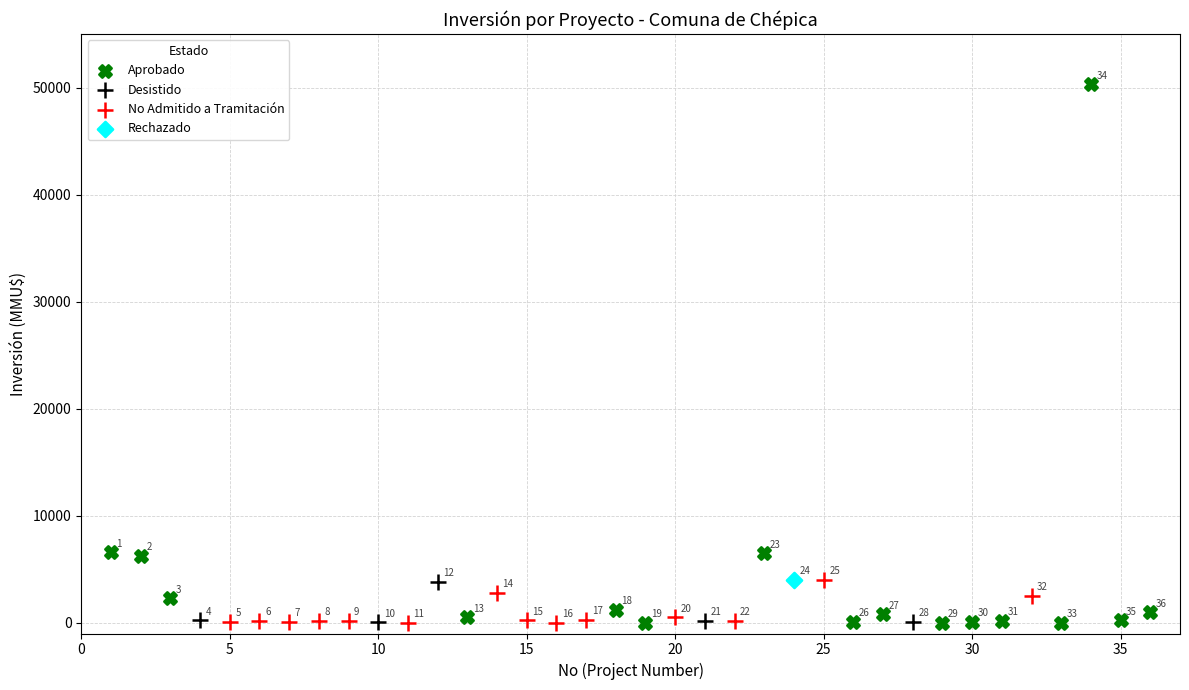

Which series contains the lowest Y value?

Aprobado